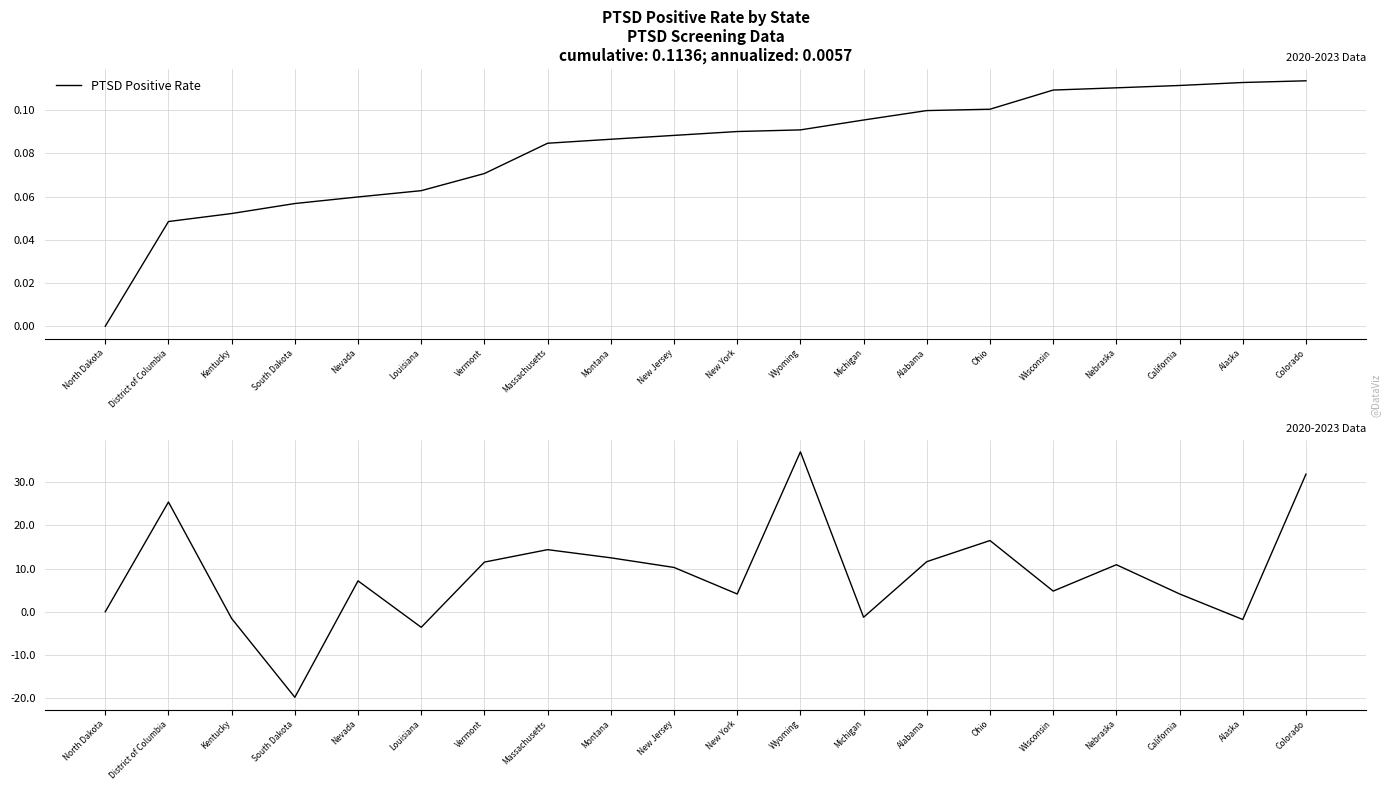

At which category is the sum across all series the highest?

Wyoming